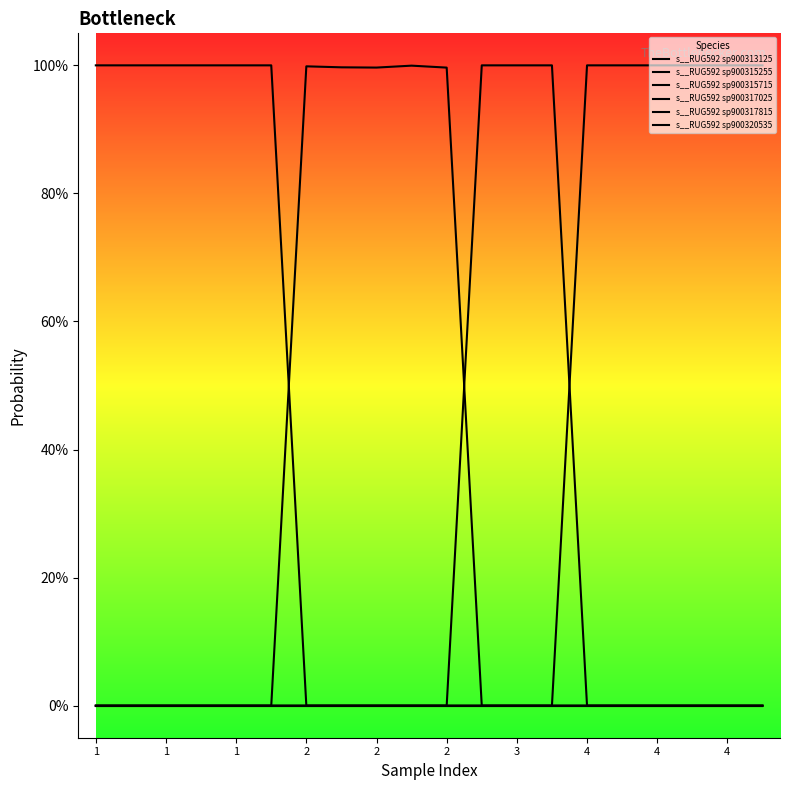

What is the maximum value shown in the chart?

1.0